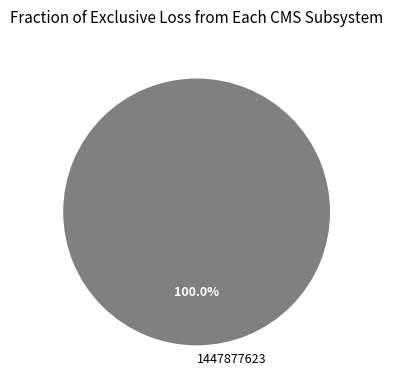

Rank the categories by value from lowest to highest.

1447877623